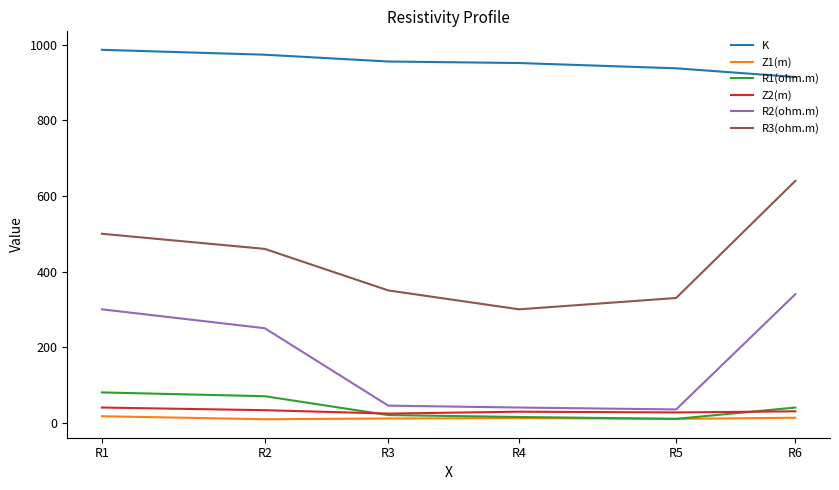

What is the difference between the second highest and second lowest values in the K series?

36